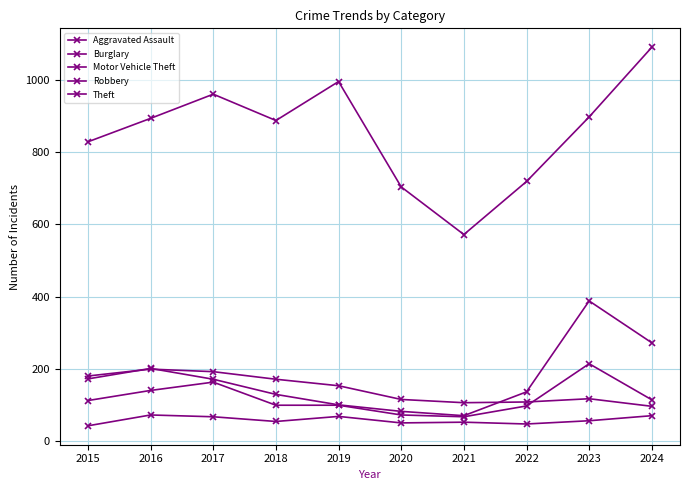

Does the chart have visible grid lines?

Yes